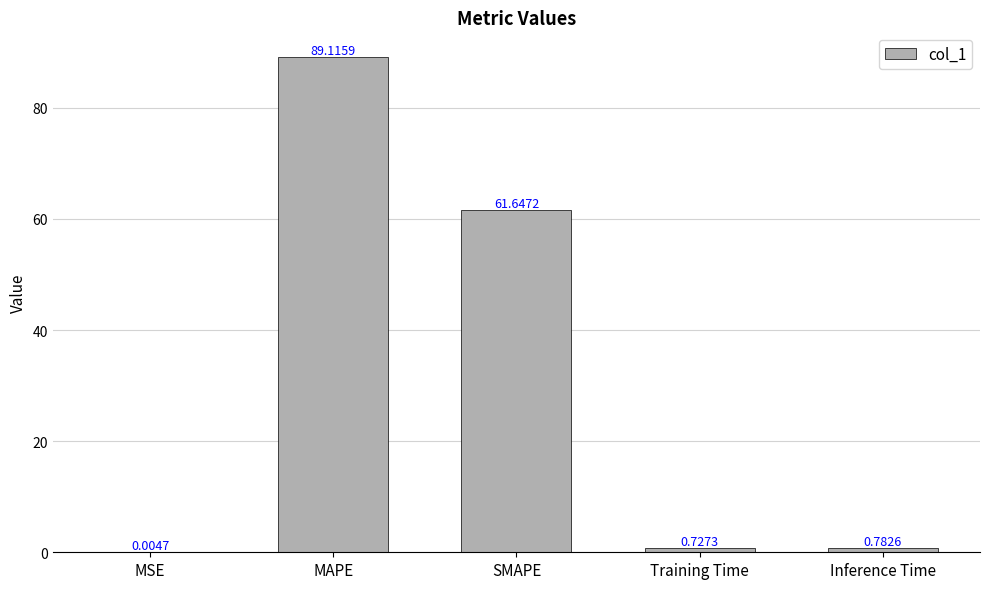

What is the sum of the values at Training Time and Inference Time?

1.5